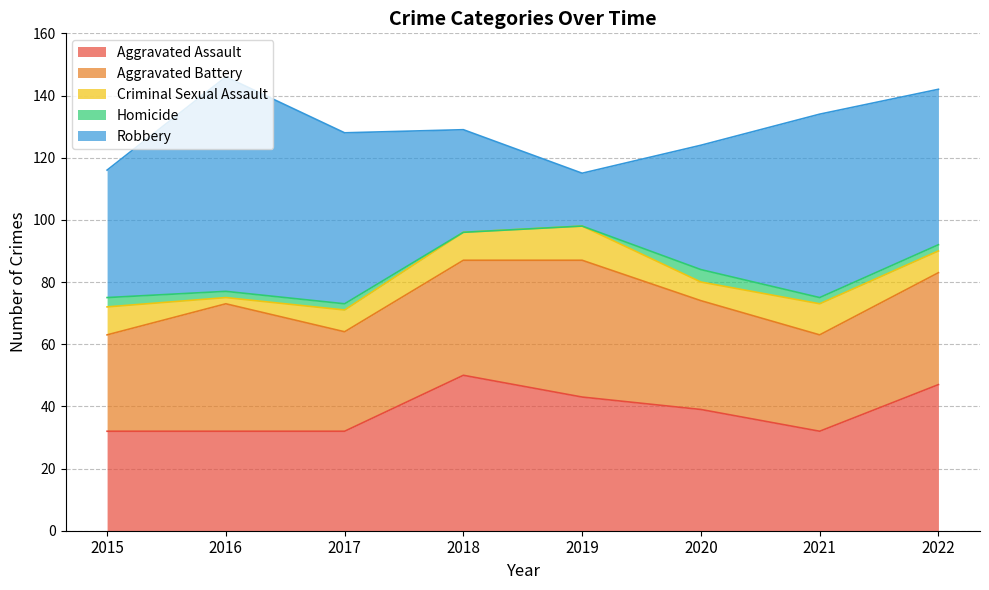

What is the difference between the Aggravated Battery values at 2019 and 2022?

8